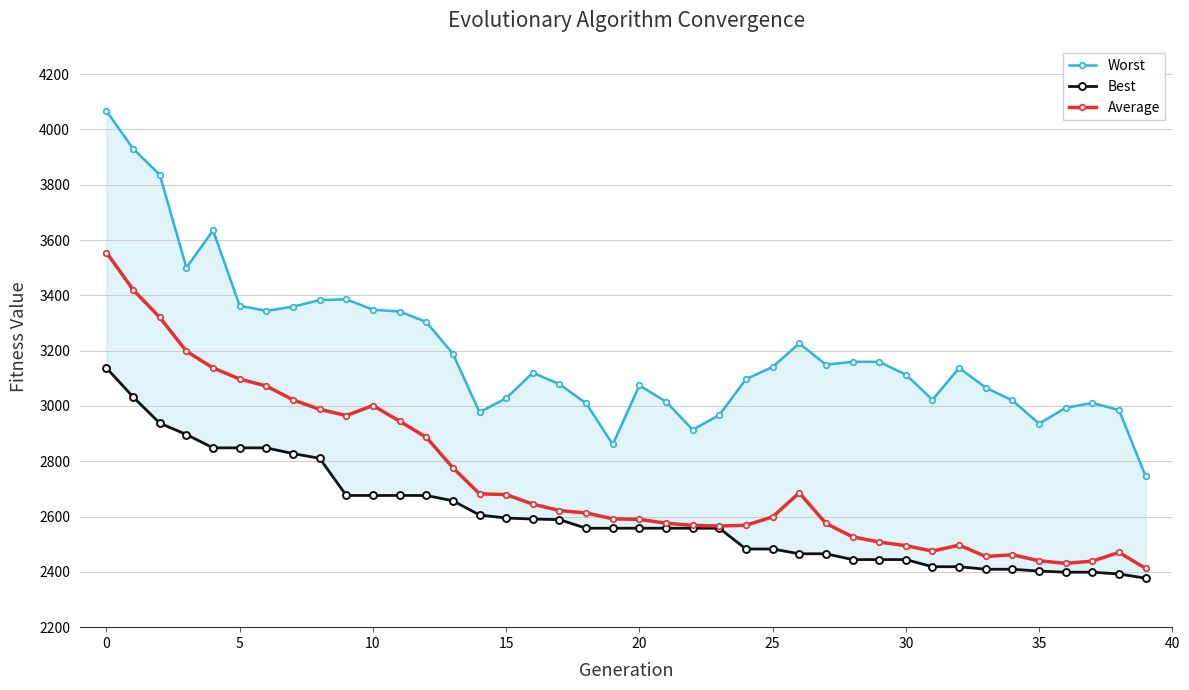

How many categories are shown in the chart?

40